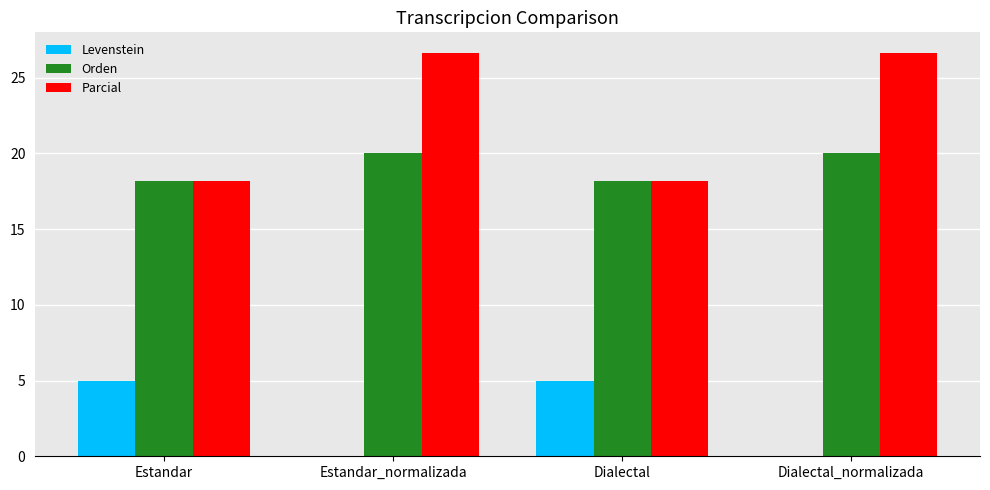

What is the highest value of the Levenstein series?

5.0